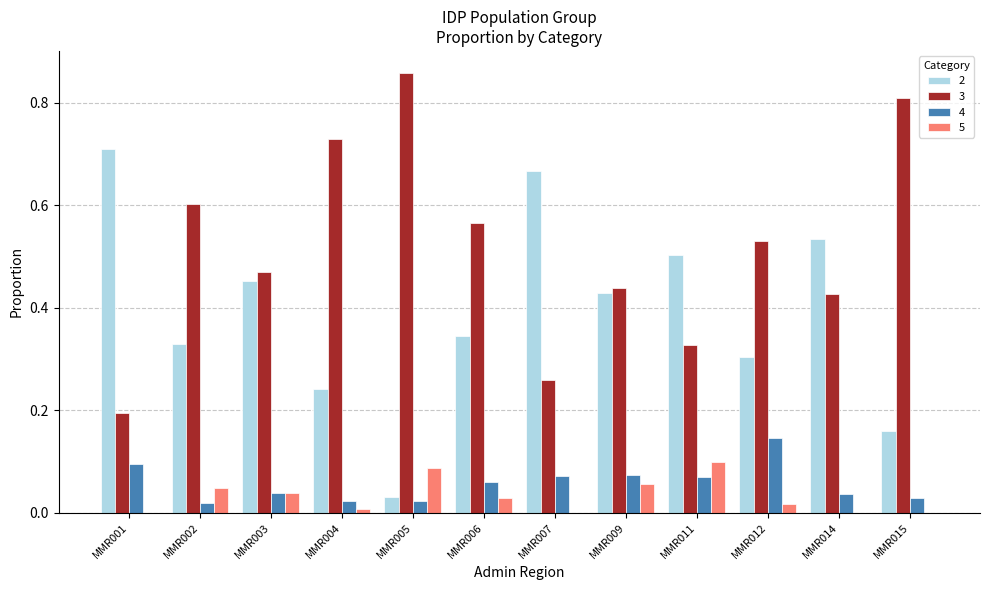

The 3 series shows 0.8 at MMR002. True or false?

False